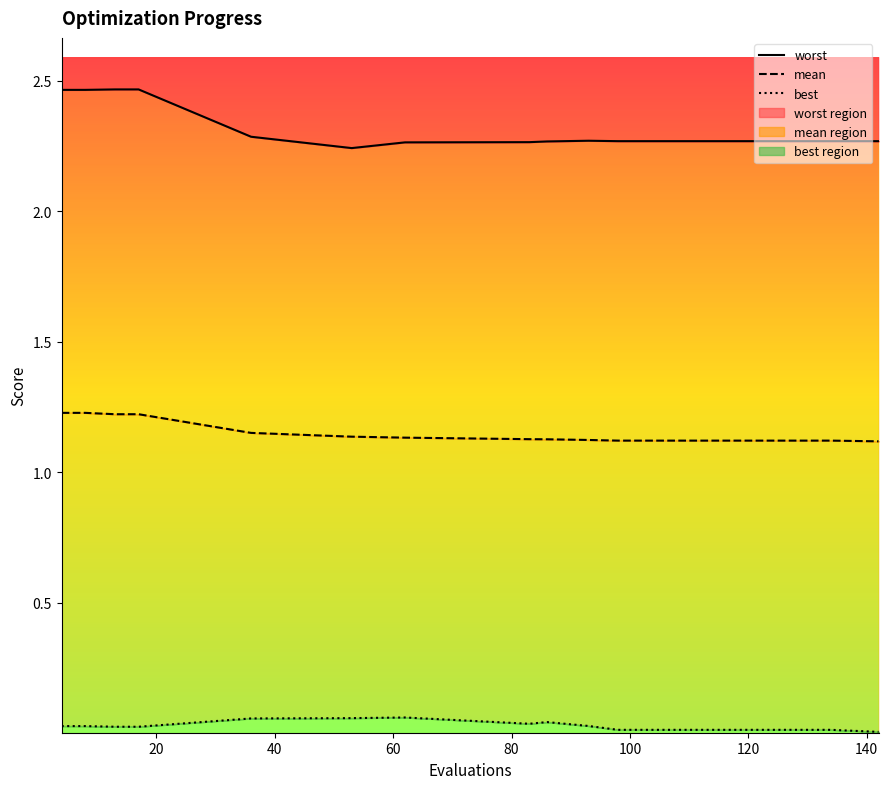

The value of worst at 140 is 2.3. True or false?

True